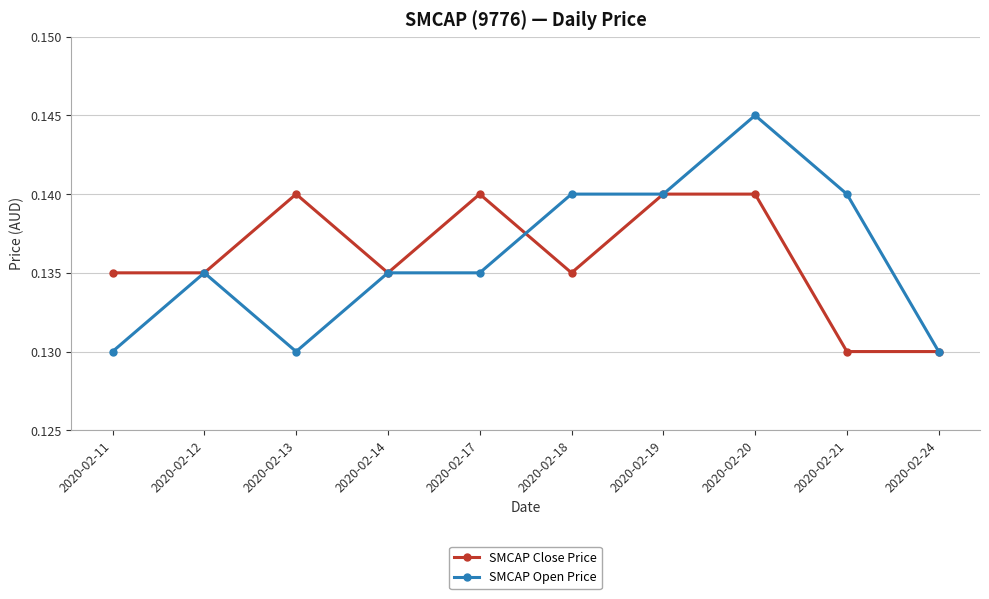

Where is the first local maximum for SMCAP Close Price?

2020-02-13